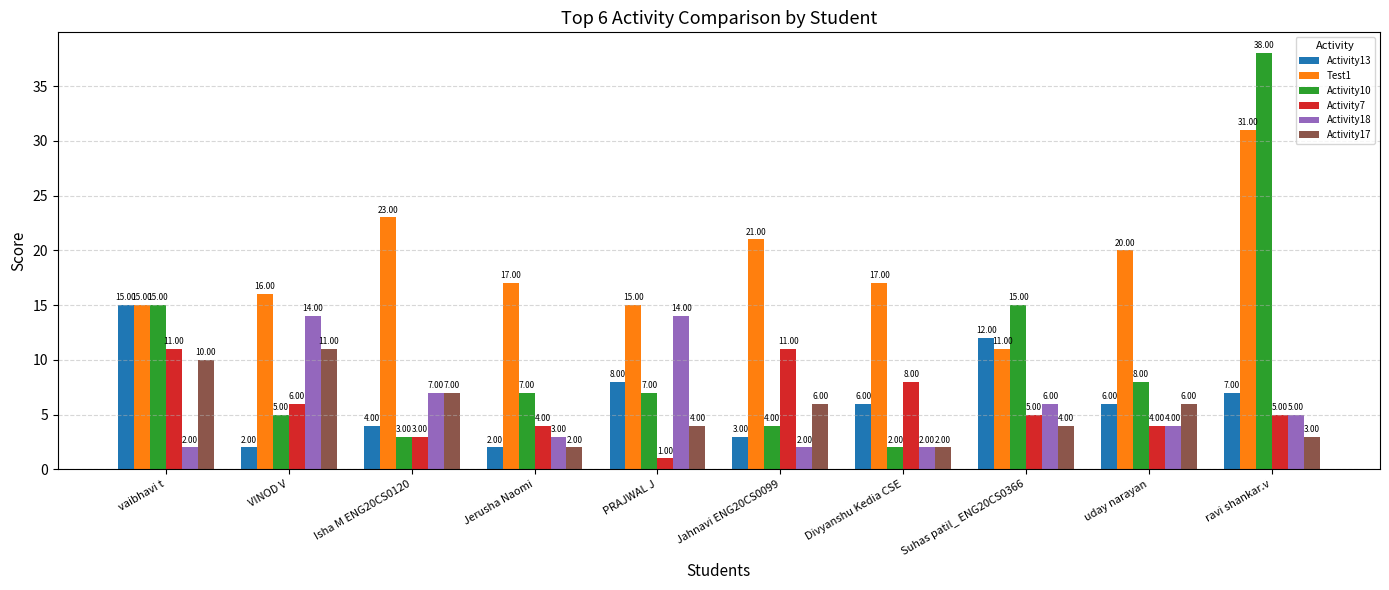

What is the difference between the Activity10 values at Jahnavi ENG20CS0099 and Isha M ENG20CS0120?

1